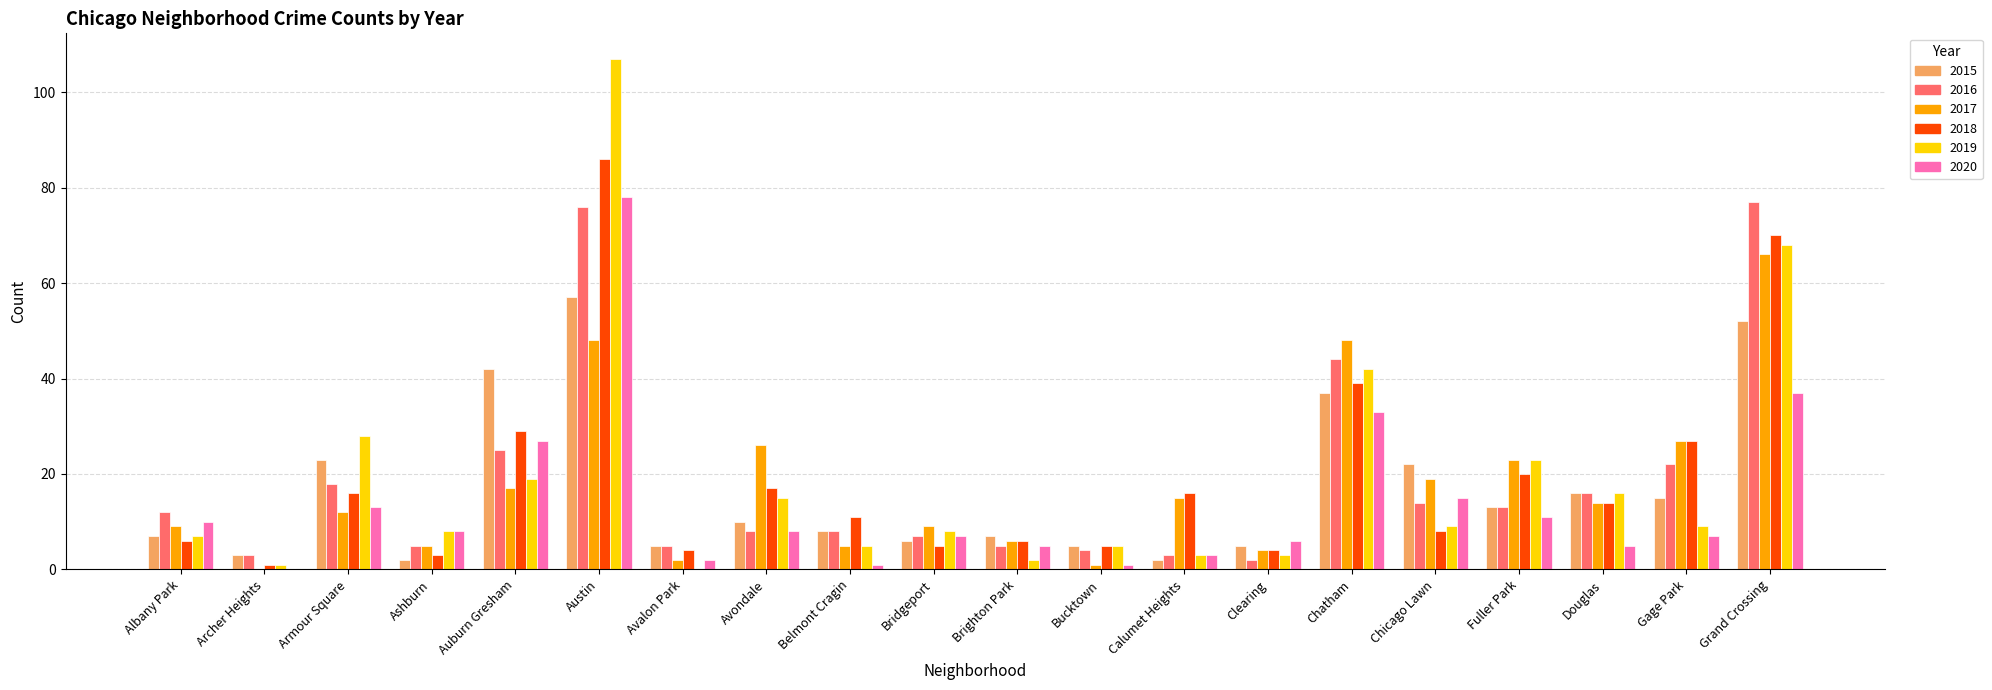

Which series has the largest range (max minus min)?

2019